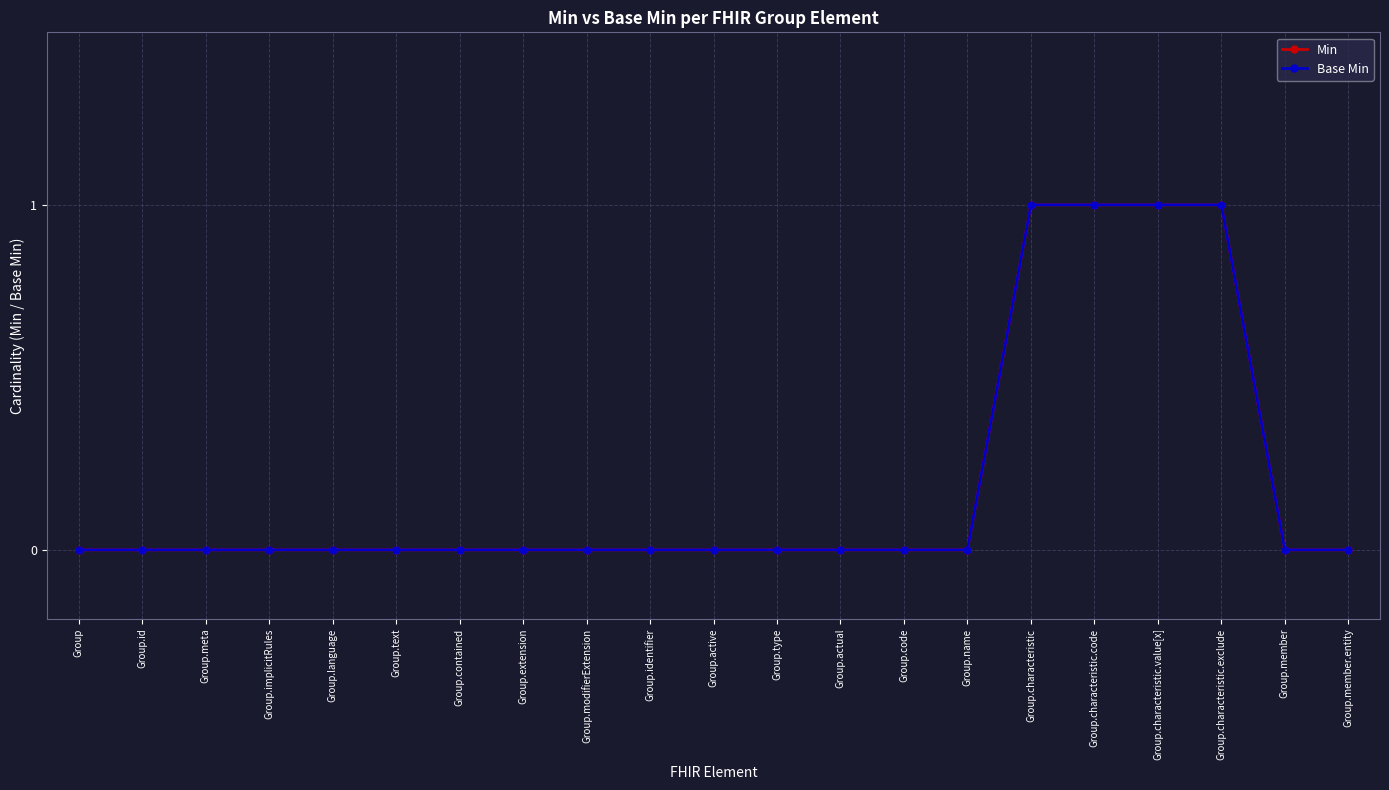

At how many categories does at least one series exceed 0?

4